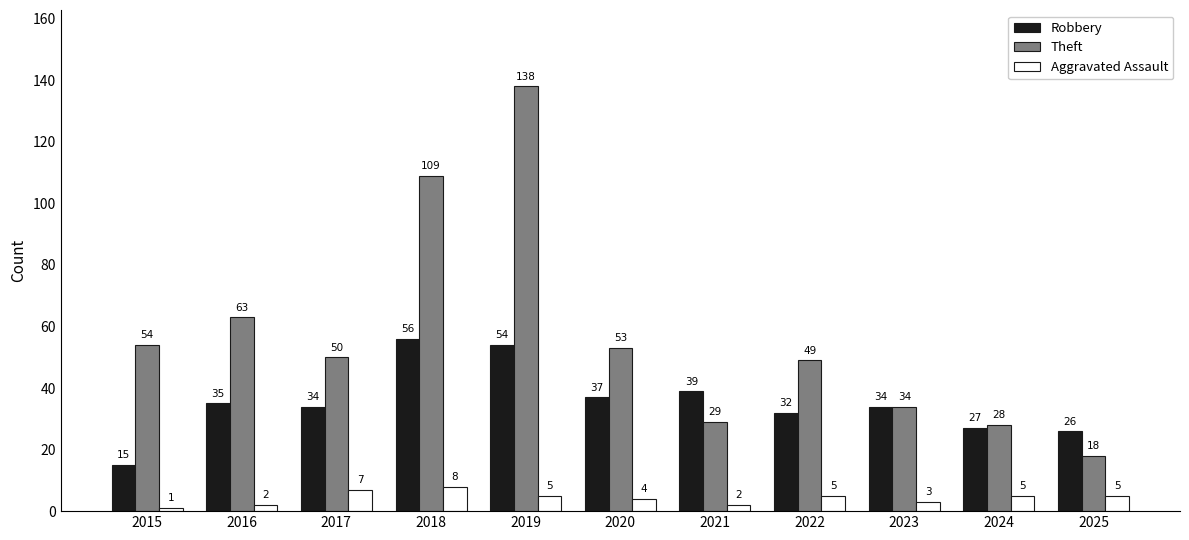

Where does the Aggravated Assault series first go above 5?

2017